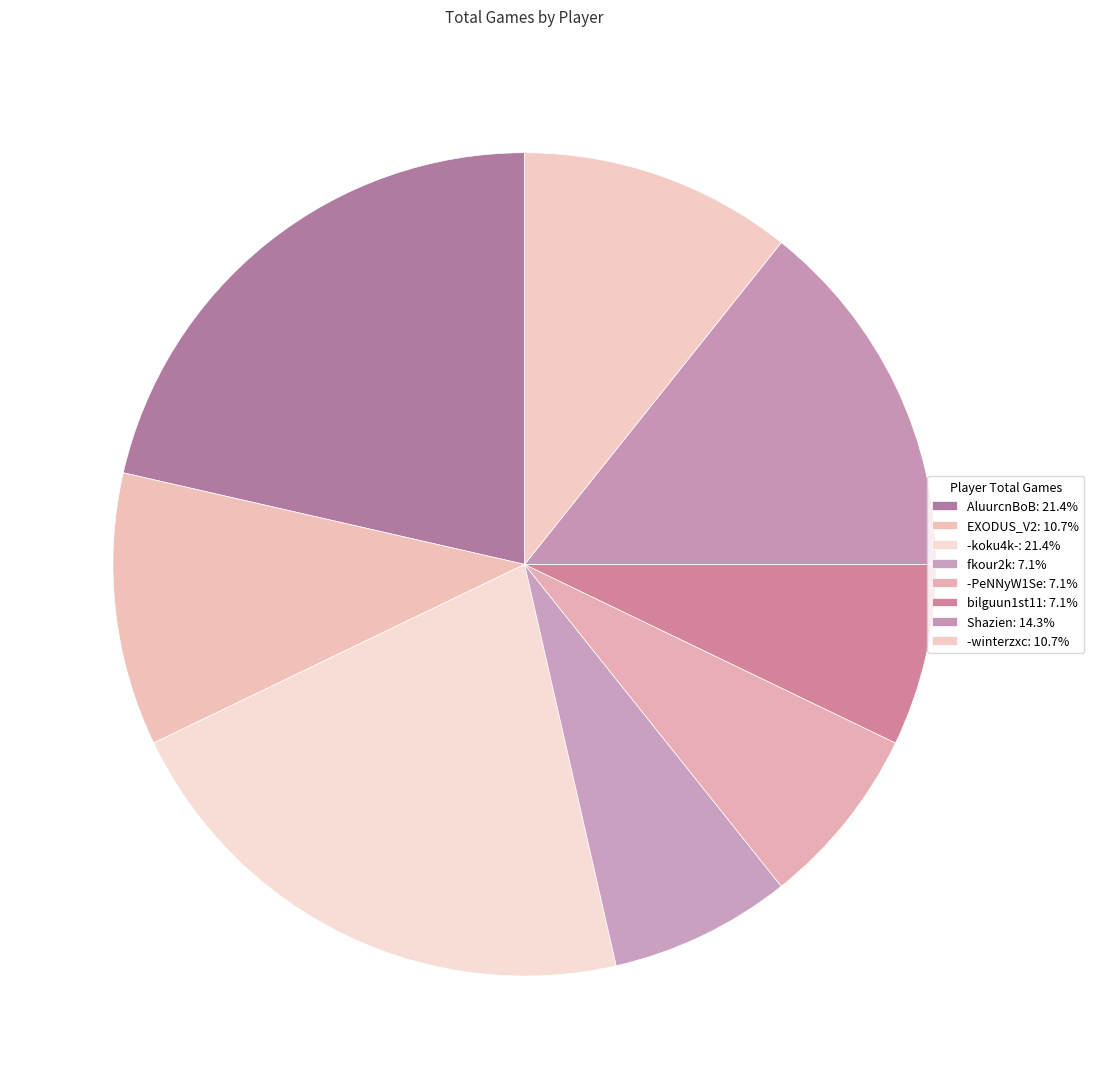

To the nearest percent, what is the difference between the Shazien and -winterzxc slice percentages?

4%